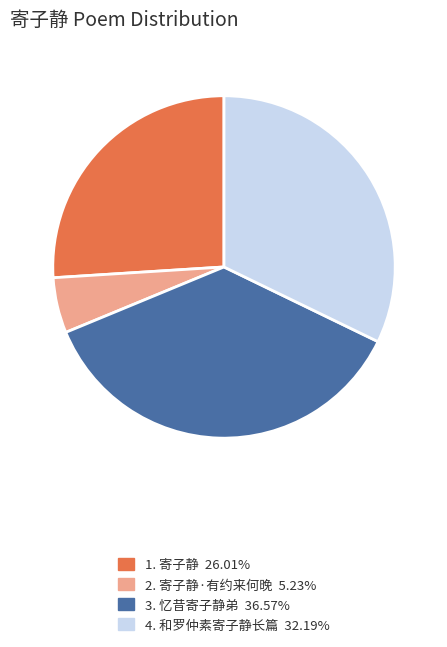

How many segments does this pie chart have?

4